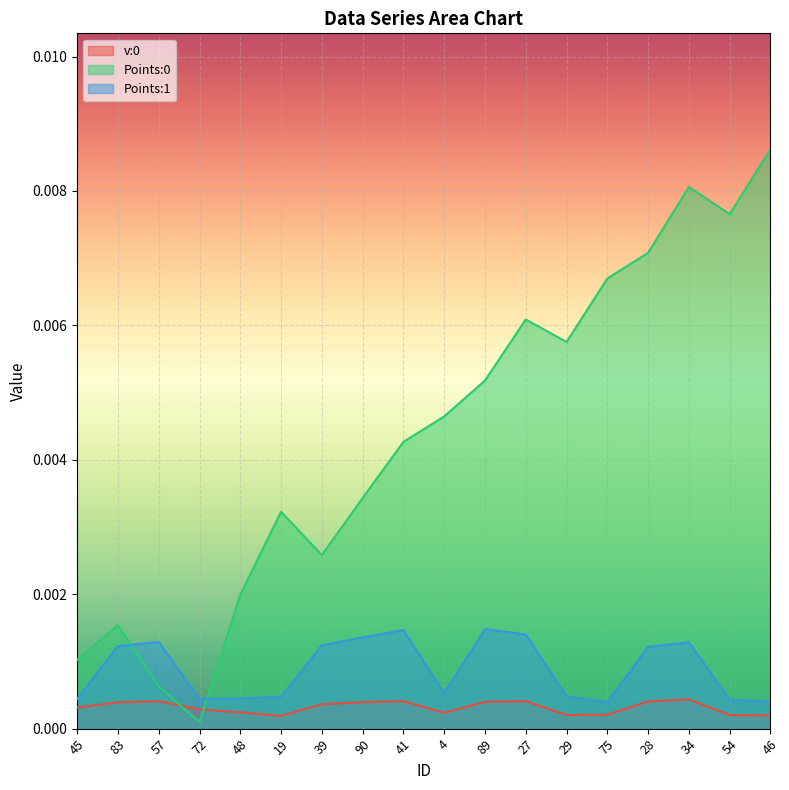

Reading right to left, transcribe all the data shown in this chart.

v:0: 0.0	0.0	0.0	0.0	0.0	0.0	0.0	0.0	0.0	0.0	0.0	0.0	0.0	0.0	0.0	0.0	0.0	0.0
Points:0: 0.0	0.0	0.0	0.0	0.0	0.0	0.0	0.0	0.0	0.0	0.0	0.0	0.0	0.0	0.0	0.0	0.0	0.0
Points:1: 0.0	0.0	0.0	0.0	0.0	0.0	0.0	0.0	0.0	0.0	0.0	0.0	0.0	0.0	0.0	0.0	0.0	0.0